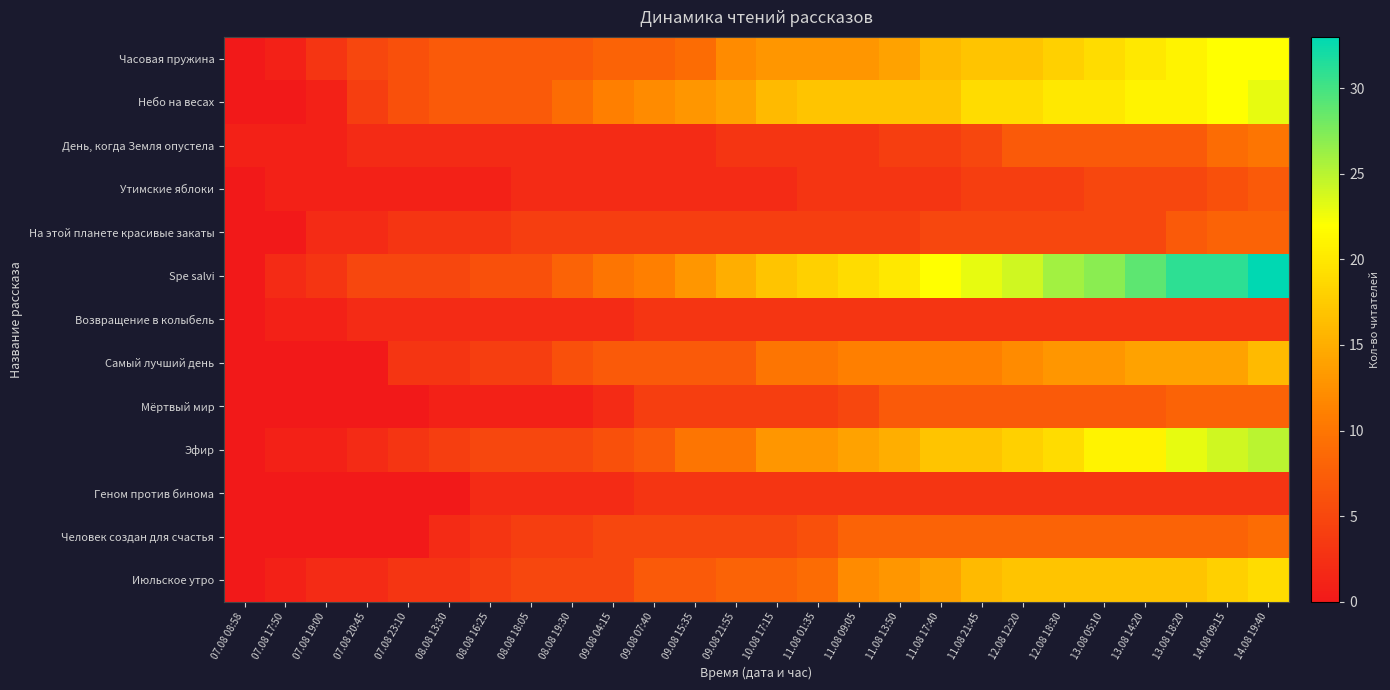

Reading left to right, transcribe all the data shown in this chart.

Часовая пружина: 07.08 08:58=0	07.08 17:50=1	07.08 19:00=3	07.08 20:45=5	07.08 23:10=6	08.08 13:30=7	08.08 16:25=7	08.08 18:05=7	08.08 19:30=7	09.08 04:15=8	09.08 07:40=8	09.08 15:35=9	09.08 21:55=12	10.08 17:15=13	11.08 01:35=13	11.08 09:05=13	11.08 13:50=14	11.08 17:40=16	11.08 21:45=17	12.08 12:20=17	12.08 18:30=18	13.08 05:10=19	13.08 14:20=20	13.08 18:20=21	14.08 09:15=22	14.08 19:40=22
Небо на весах: 07.08 08:58=0	07.08 17:50=0	07.08 19:00=1	07.08 20:45=4	07.08 23:10=6	08.08 13:30=7	08.08 16:25=7	08.08 18:05=7	08.08 19:30=9	09.08 04:15=11	09.08 07:40=12	09.08 15:35=13	09.08 21:55=14	10.08 17:15=16	11.08 01:35=17	11.08 09:05=17	11.08 13:50=17	11.08 17:40=17	11.08 21:45=19	12.08 12:20=19	12.08 18:30=20	13.08 05:10=20	13.08 14:20=21	13.08 18:20=21	14.08 09:15=22	14.08 19:40=23
День, когда Земля опустела: 07.08 08:58=1	07.08 17:50=1	07.08 19:00=1	07.08 20:45=2	07.08 23:10=2	08.08 13:30=2	08.08 16:25=2	08.08 18:05=2	08.08 19:30=2	09.08 04:15=2	09.08 07:40=2	09.08 15:35=2	09.08 21:55=3	10.08 17:15=3	11.08 01:35=3	11.08 09:05=3	11.08 13:50=4	11.08 17:40=4	11.08 21:45=5	12.08 12:20=7	12.08 18:30=7	13.08 05:10=7	13.08 14:20=7	13.08 18:20=7	14.08 09:15=9	14.08 19:40=10
Утимские яблоки: 07.08 08:58=0	07.08 17:50=1	07.08 19:00=1	07.08 20:45=1	07.08 23:10=1	08.08 13:30=1	08.08 16:25=1	08.08 18:05=2	08.08 19:30=2	09.08 04:15=2	09.08 07:40=2	09.08 15:35=2	09.08 21:55=2	10.08 17:15=2	11.08 01:35=3	11.08 09:05=3	11.08 13:50=3	11.08 17:40=3	11.08 21:45=4	12.08 12:20=4	12.08 18:30=4	13.08 05:10=5	13.08 14:20=5	13.08 18:20=5	14.08 09:15=6	14.08 19:40=7
На этой планете красивые закаты: 07.08 08:58=0	07.08 17:50=0	07.08 19:00=2	07.08 20:45=2	07.08 23:10=3	08.08 13:30=3	08.08 16:25=3	08.08 18:05=4	08.08 19:30=4	09.08 04:15=4	09.08 07:40=4	09.08 15:35=4	09.08 21:55=4	10.08 17:15=4	11.08 01:35=4	11.08 09:05=4	11.08 13:50=4	11.08 17:40=5	11.08 21:45=5	12.08 12:20=5	12.08 18:30=5	13.08 05:10=5	13.08 14:20=5	13.08 18:20=7	14.08 09:15=8	14.08 19:40=8
Spe salvi: 07.08 08:58=0	07.08 17:50=2	07.08 19:00=3	07.08 20:45=5	07.08 23:10=5	08.08 13:30=5	08.08 16:25=6	08.08 18:05=6	08.08 19:30=8	09.08 04:15=10	09.08 07:40=11	09.08 15:35=13	09.08 21:55=15	10.08 17:15=17	11.08 01:35=18	11.08 09:05=19	11.08 13:50=20	11.08 17:40=22	11.08 21:45=23	12.08 12:20=24	12.08 18:30=26	13.08 05:10=27	13.08 14:20=29	13.08 18:20=31	14.08 09:15=31	14.08 19:40=33
Возвращение в колыбель: 07.08 08:58=0	07.08 17:50=1	07.08 19:00=1	07.08 20:45=2	07.08 23:10=2	08.08 13:30=2	08.08 16:25=2	08.08 18:05=2	08.08 19:30=2	09.08 04:15=2	09.08 07:40=3	09.08 15:35=3	09.08 21:55=3	10.08 17:15=3	11.08 01:35=3	11.08 09:05=3	11.08 13:50=3	11.08 17:40=3	11.08 21:45=3	12.08 12:20=3	12.08 18:30=3	13.08 05:10=3	13.08 14:20=3	13.08 18:20=3	14.08 09:15=3	14.08 19:40=3
Самый лучший день: 07.08 08:58=0	07.08 17:50=0	07.08 19:00=0	07.08 20:45=0	07.08 23:10=3	08.08 13:30=3	08.08 16:25=4	08.08 18:05=4	08.08 19:30=6	09.08 04:15=7	09.08 07:40=7	09.08 15:35=7	09.08 21:55=7	10.08 17:15=10	11.08 01:35=10	11.08 09:05=11	11.08 13:50=11	11.08 17:40=11	11.08 21:45=11	12.08 12:20=12	12.08 18:30=13	13.08 05:10=13	13.08 14:20=14	13.08 18:20=14	14.08 09:15=14	14.08 19:40=16
Мёртвый мир: 07.08 08:58=0	07.08 17:50=0	07.08 19:00=0	07.08 20:45=0	07.08 23:10=0	08.08 13:30=1	08.08 16:25=1	08.08 18:05=1	08.08 19:30=1	09.08 04:15=2	09.08 07:40=4	09.08 15:35=4	09.08 21:55=4	10.08 17:15=4	11.08 01:35=4	11.08 09:05=5	11.08 13:50=7	11.08 17:40=7	11.08 21:45=7	12.08 12:20=7	12.08 18:30=7	13.08 05:10=7	13.08 14:20=7	13.08 18:20=8	14.08 09:15=8	14.08 19:40=8
Эфир: 07.08 08:58=0	07.08 17:50=1	07.08 19:00=1	07.08 20:45=2	07.08 23:10=3	08.08 13:30=4	08.08 16:25=5	08.08 18:05=5	08.08 19:30=5	09.08 04:15=6	09.08 07:40=7	09.08 15:35=10	09.08 21:55=10	10.08 17:15=13	11.08 01:35=13	11.08 09:05=14	11.08 13:50=15	11.08 17:40=17	11.08 21:45=17	12.08 12:20=18	12.08 18:30=19	13.08 05:10=21	13.08 14:20=21	13.08 18:20=23	14.08 09:15=24	14.08 19:40=25
Геном против бинома: 07.08 08:58=0	07.08 17:50=0	07.08 19:00=0	07.08 20:45=0	07.08 23:10=0	08.08 13:30=0	08.08 16:25=2	08.08 18:05=2	08.08 19:30=2	09.08 04:15=2	09.08 07:40=3	09.08 15:35=3	09.08 21:55=3	10.08 17:15=3	11.08 01:35=3	11.08 09:05=3	11.08 13:50=3	11.08 17:40=3	11.08 21:45=3	12.08 12:20=3	12.08 18:30=3	13.08 05:10=3	13.08 14:20=3	13.08 18:20=3	14.08 09:15=3	14.08 19:40=3
Человек создан для счастья: 07.08 08:58=0	07.08 17:50=0	07.08 19:00=0	07.08 20:45=0	07.08 23:10=0	08.08 13:30=2	08.08 16:25=3	08.08 18:05=4	08.08 19:30=4	09.08 04:15=5	09.08 07:40=5	09.08 15:35=5	09.08 21:55=5	10.08 17:15=5	11.08 01:35=6	11.08 09:05=8	11.08 13:50=8	11.08 17:40=8	11.08 21:45=8	12.08 12:20=8	12.08 18:30=8	13.08 05:10=8	13.08 14:20=8	13.08 18:20=8	14.08 09:15=8	14.08 19:40=9
Июльское утро: 07.08 08:58=0	07.08 17:50=1	07.08 19:00=2	07.08 20:45=2	07.08 23:10=3	08.08 13:30=3	08.08 16:25=4	08.08 18:05=5	08.08 19:30=5	09.08 04:15=5	09.08 07:40=7	09.08 15:35=7	09.08 21:55=8	10.08 17:15=8	11.08 01:35=9	11.08 09:05=12	11.08 13:50=13	11.08 17:40=14	11.08 21:45=16	12.08 12:20=17	12.08 18:30=17	13.08 05:10=17	13.08 14:20=17	13.08 18:20=17	14.08 09:15=18	14.08 19:40=19